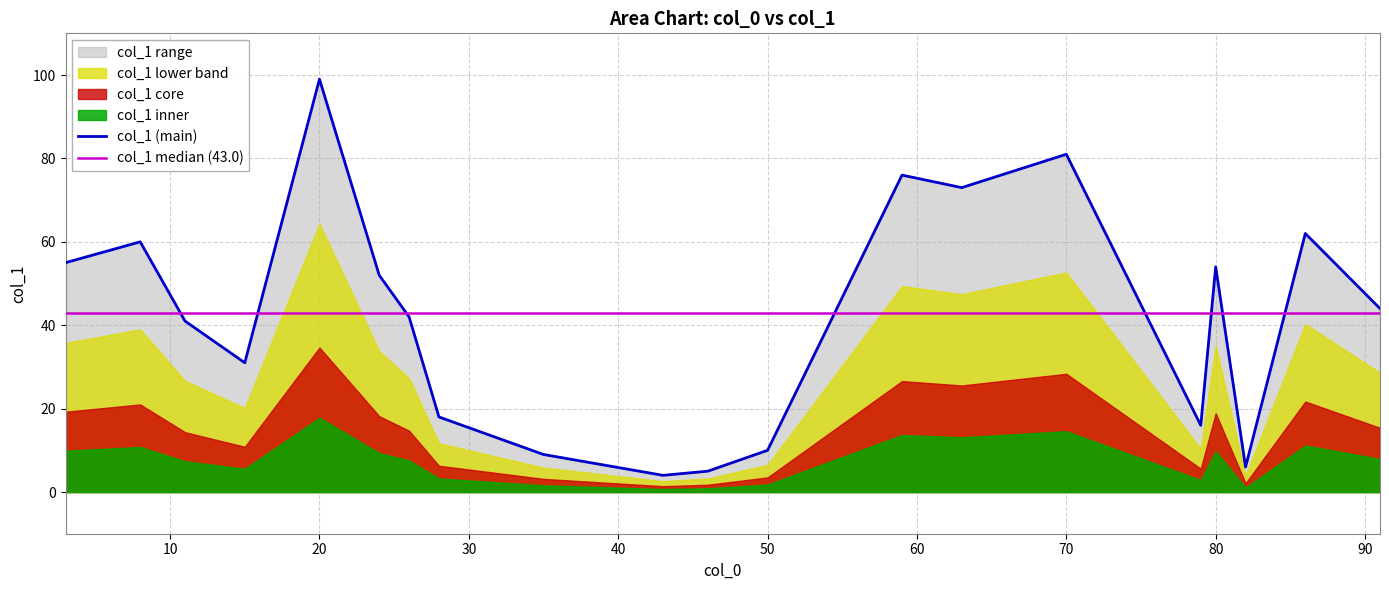

True or false: the data has more than 1 interior local peaks.

True